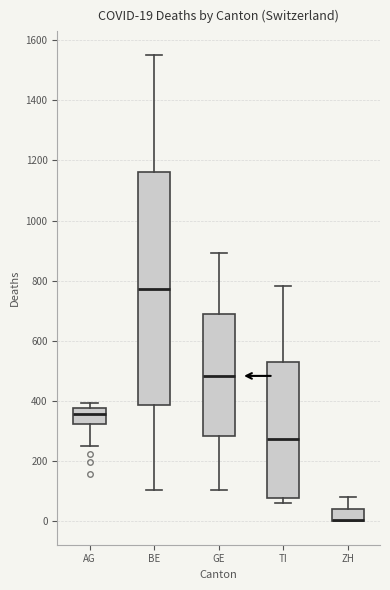

Comparing the boxes themselves (not the whiskers), which one is the tallest?

BE